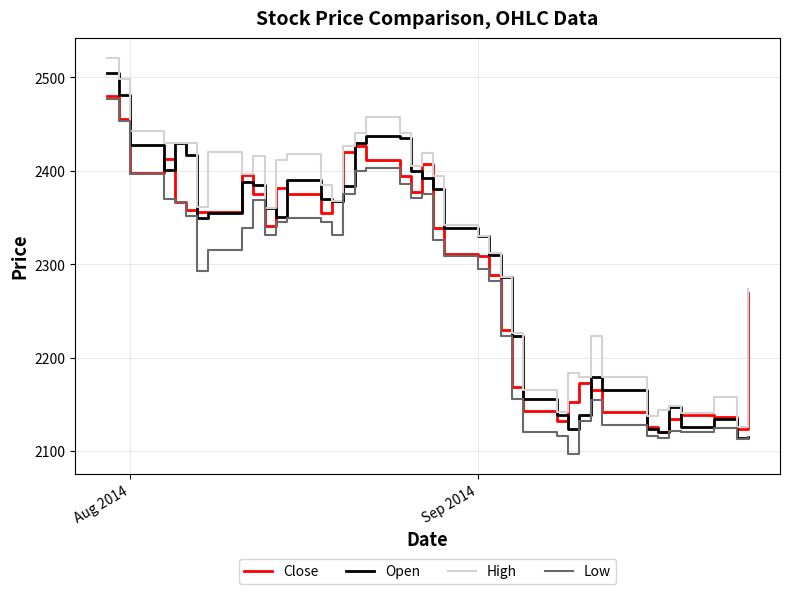

Which series has the largest total across all categories?

High